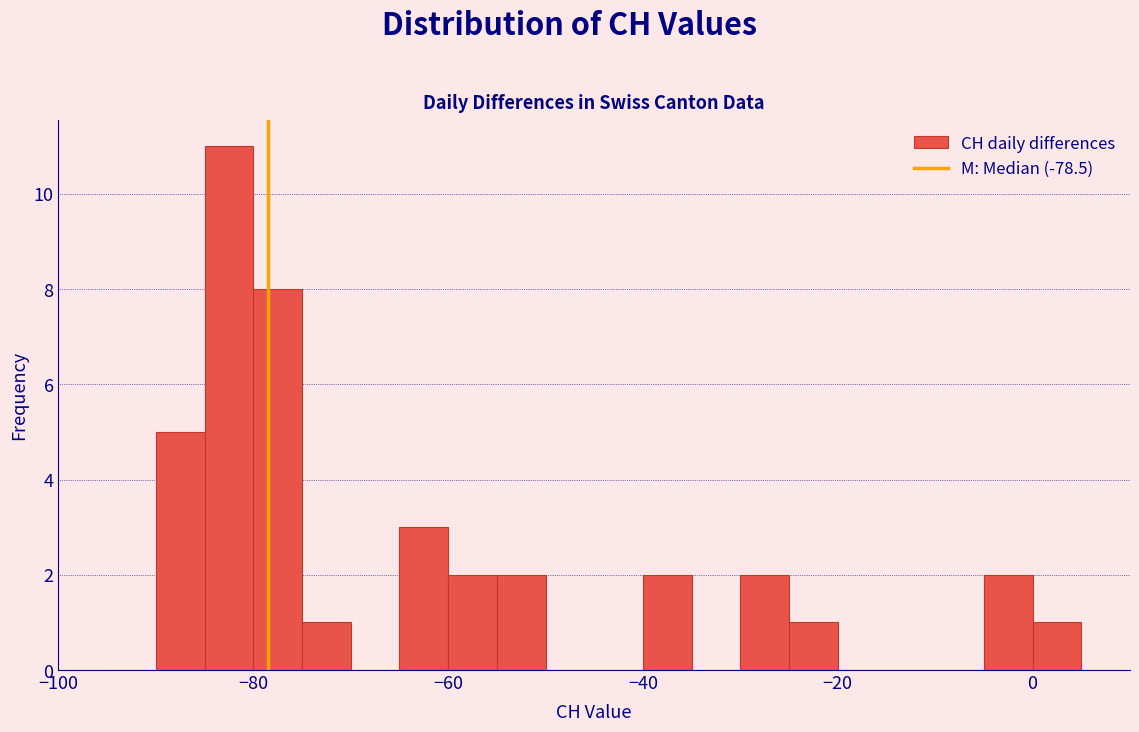

Read against the x-axis, roughly where is the centre of the tallest bar?

-82